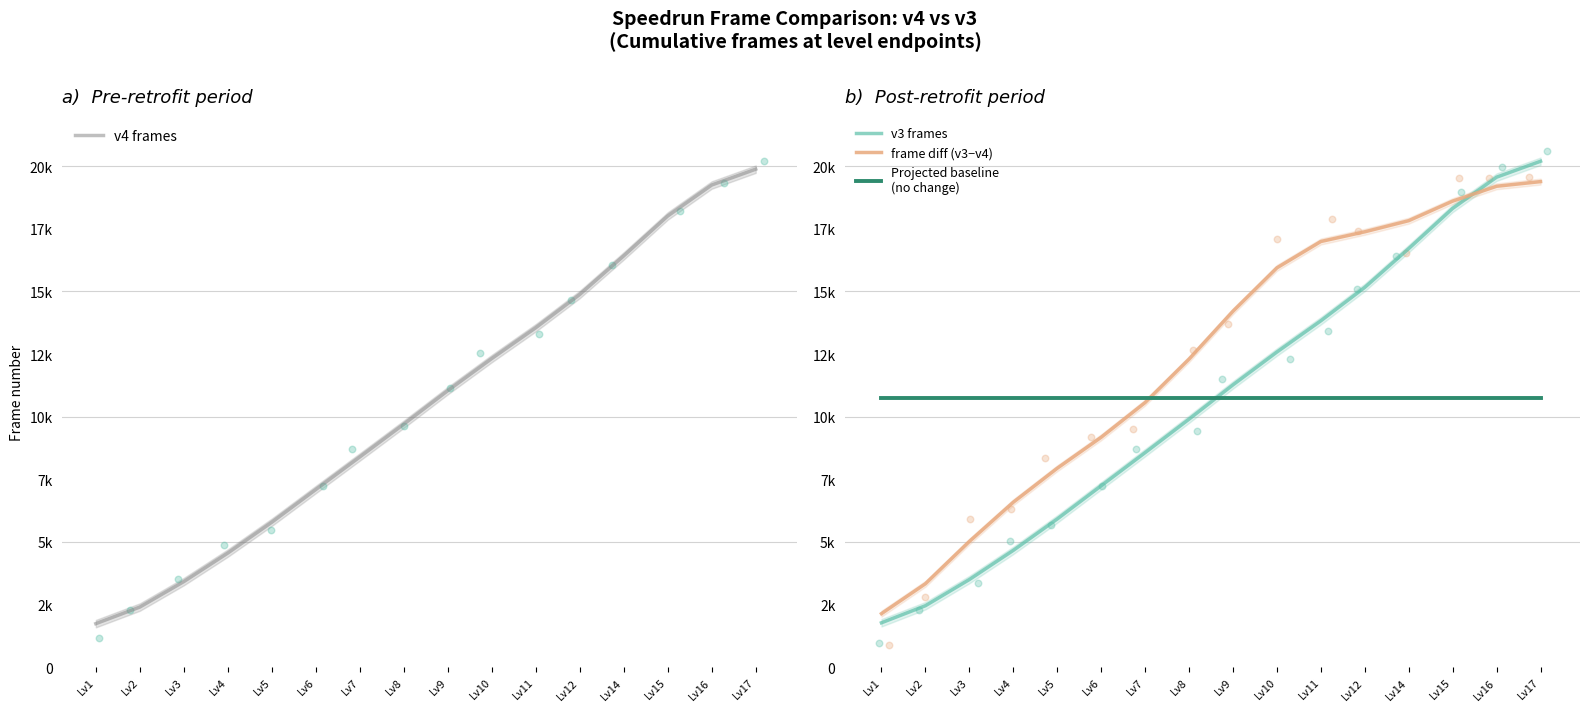

Which series has the widest spread of Y values?

v3 frames